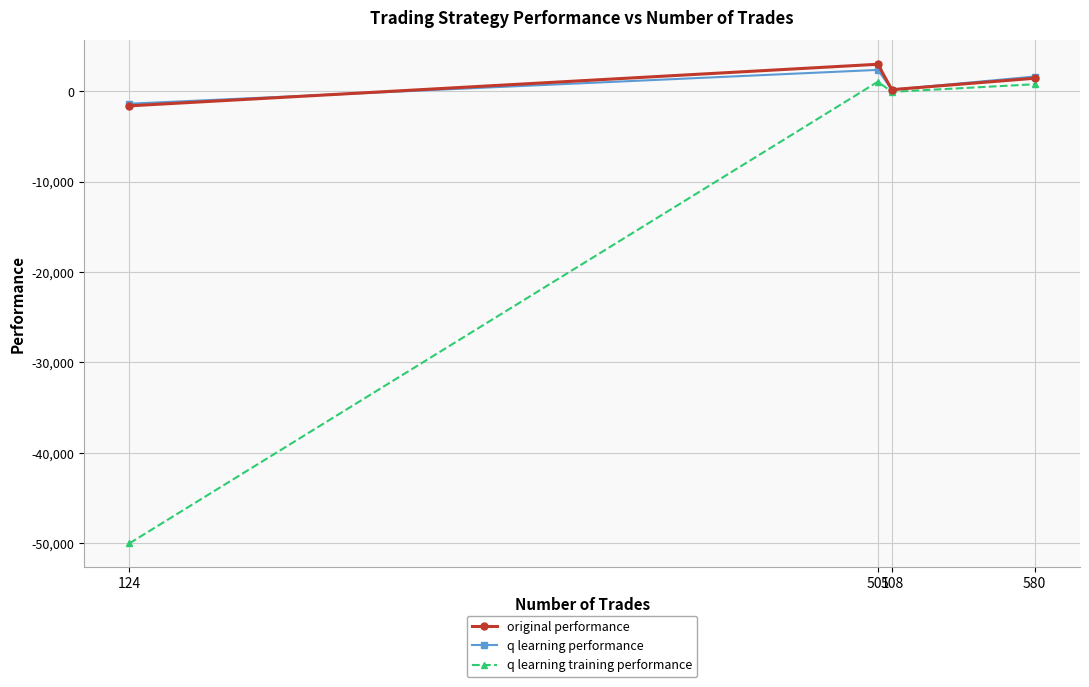

Rank the series by their maximum value, from lowest to highest.

q learning training performance, q learning performance, original performance